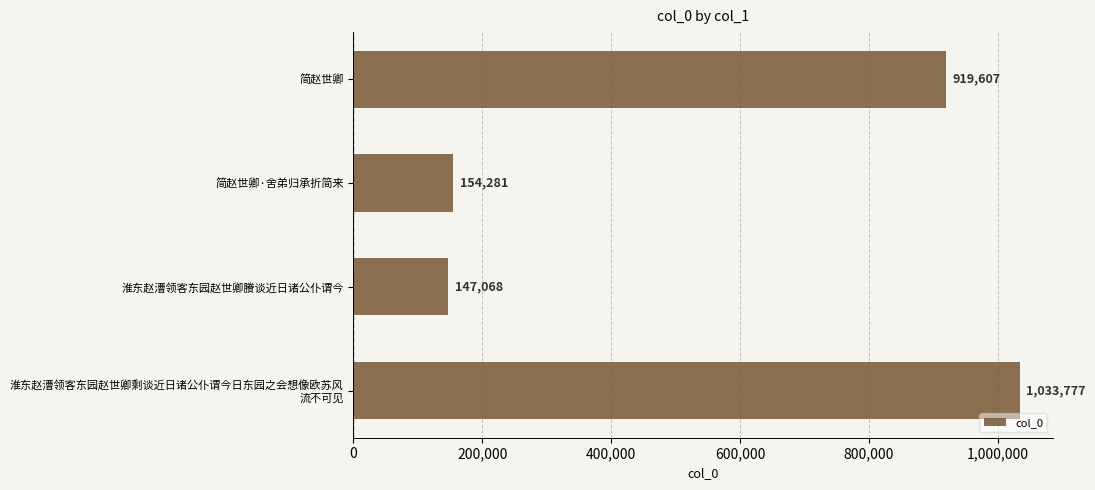

The value at 淮东赵漕领客东园赵世卿賸谈近日诸公仆谓今 is 257101. True or false?

False